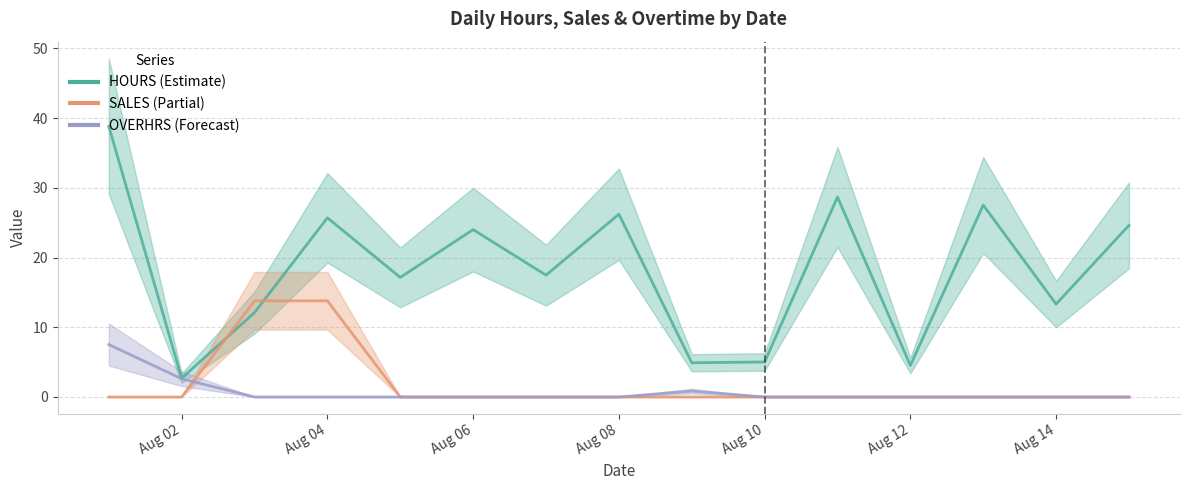

What is the difference between the second highest and minimum values in the OVERHRS series?

2.6